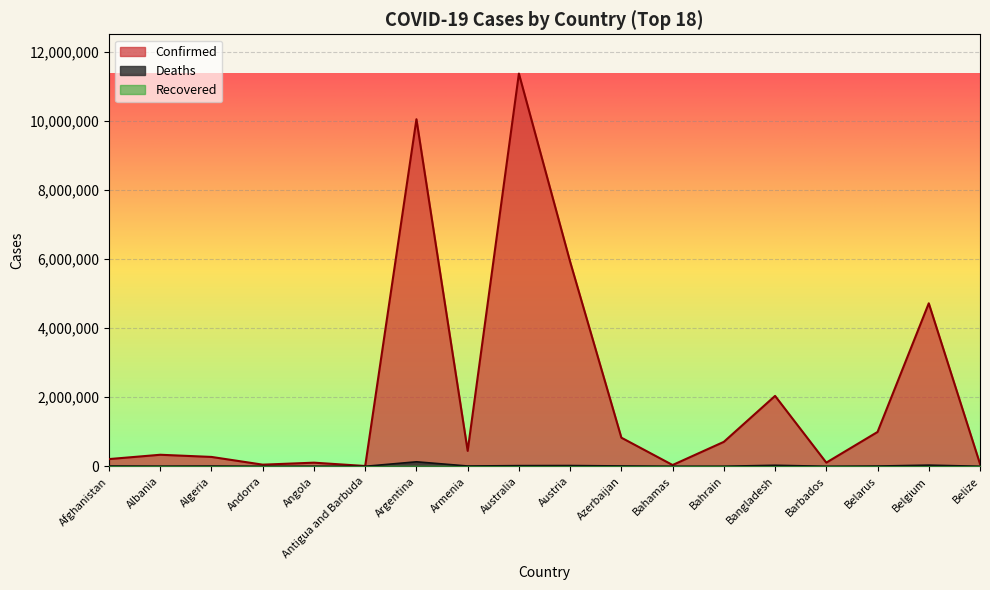

How many lines are shown in the chart?

3